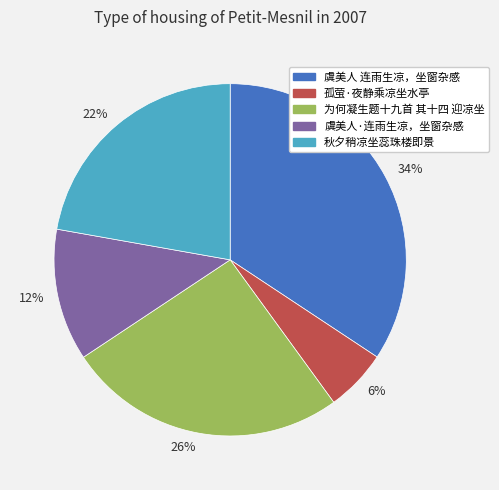

What percentage is the 34% slice, to the nearest percent?

34%